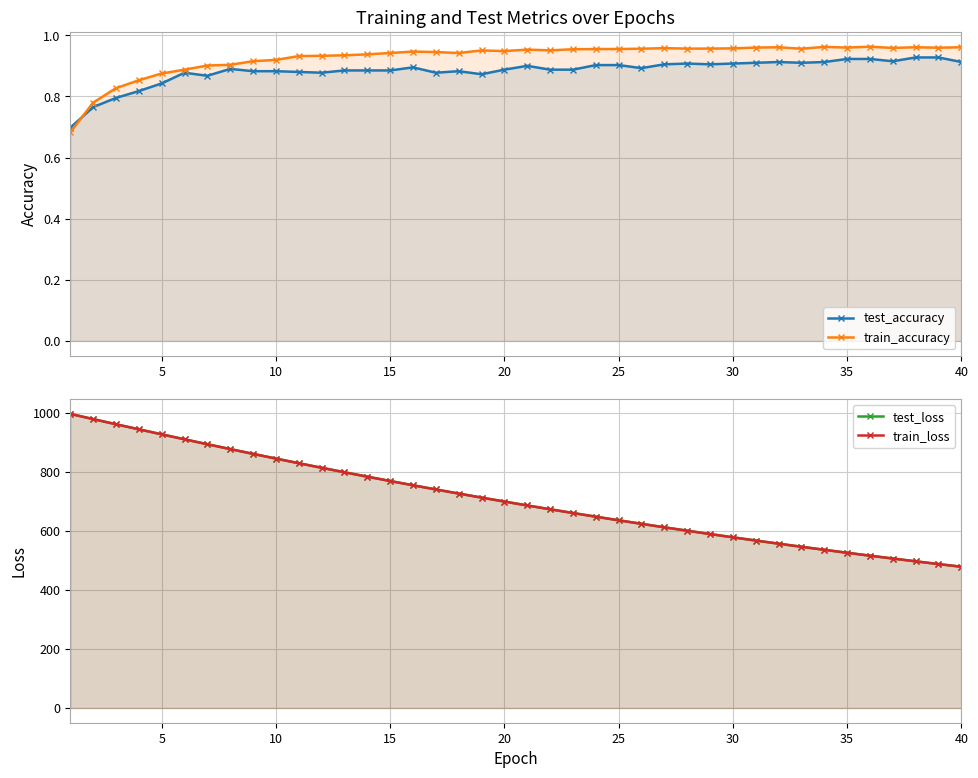

What is the maximum value for test_loss?

996.3